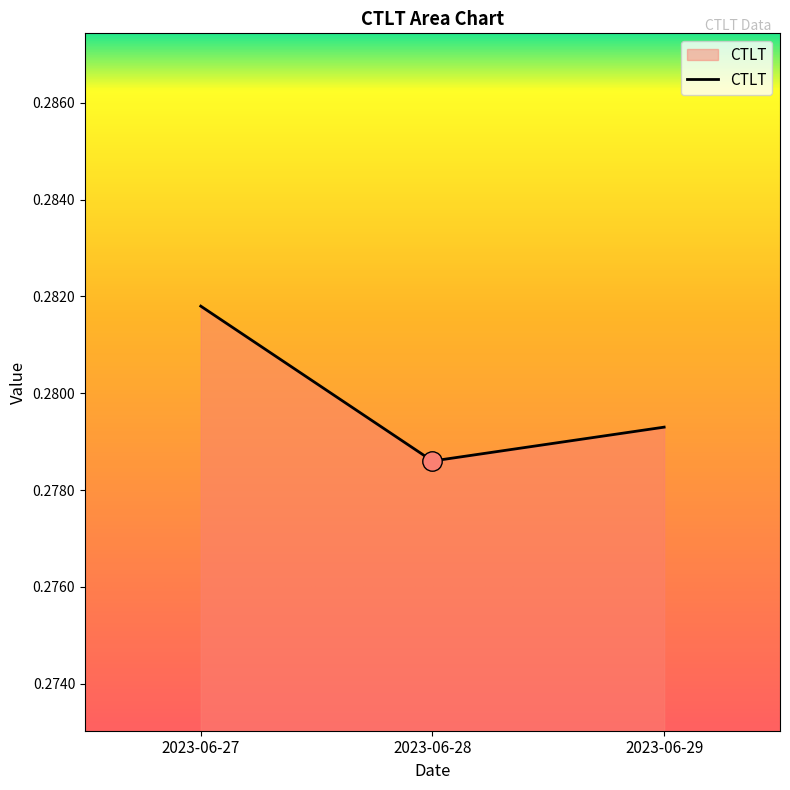

Which label corresponds to the smallest value in the chart?

2023-06-28